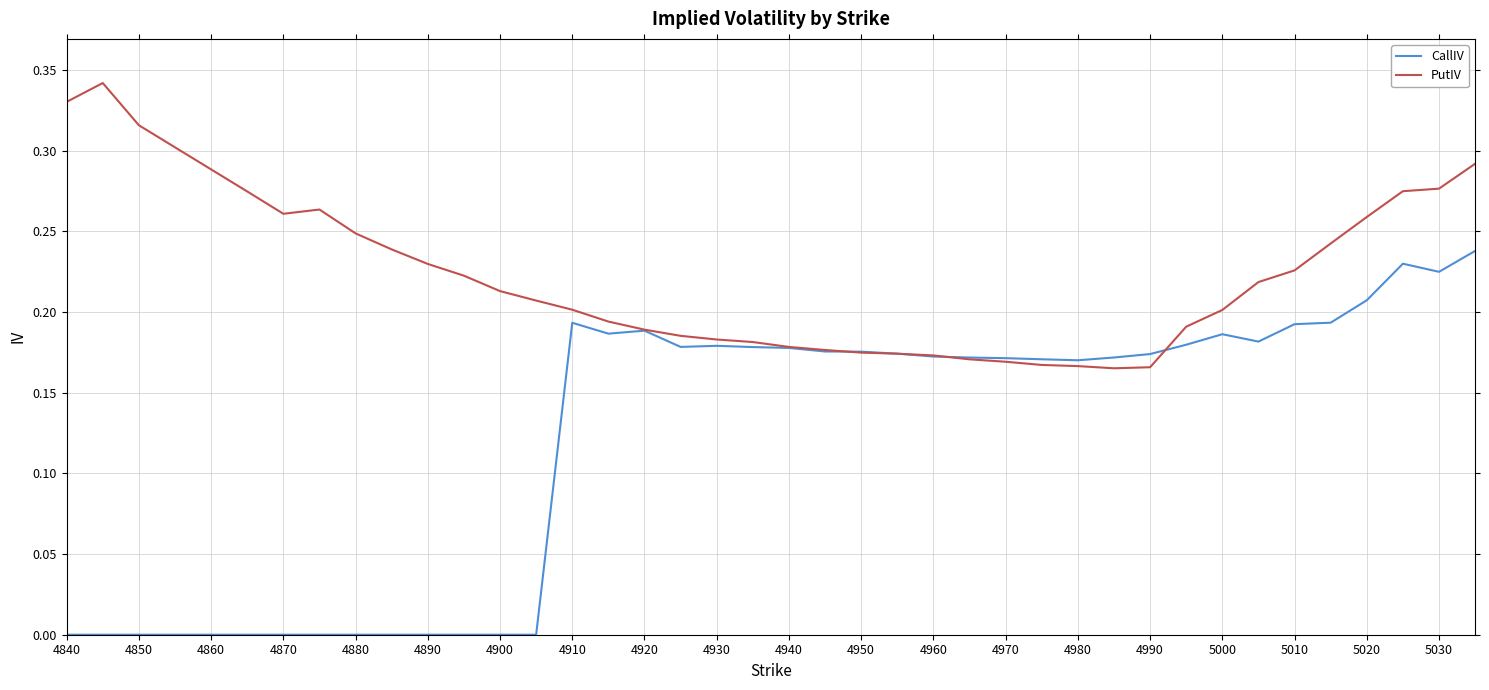

True or false: CallIV has more than 1 points higher than both neighbors.

True